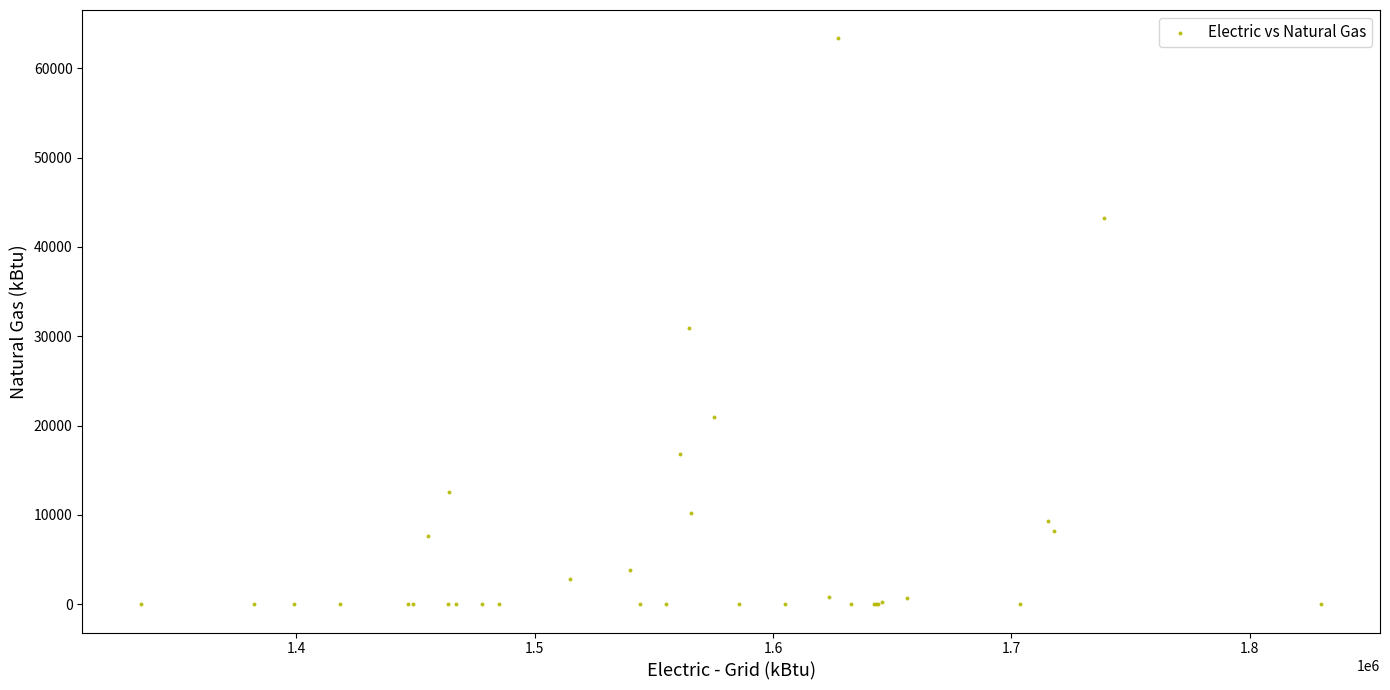

What Y value in the scatter plot is closest to 31679?

30975.5